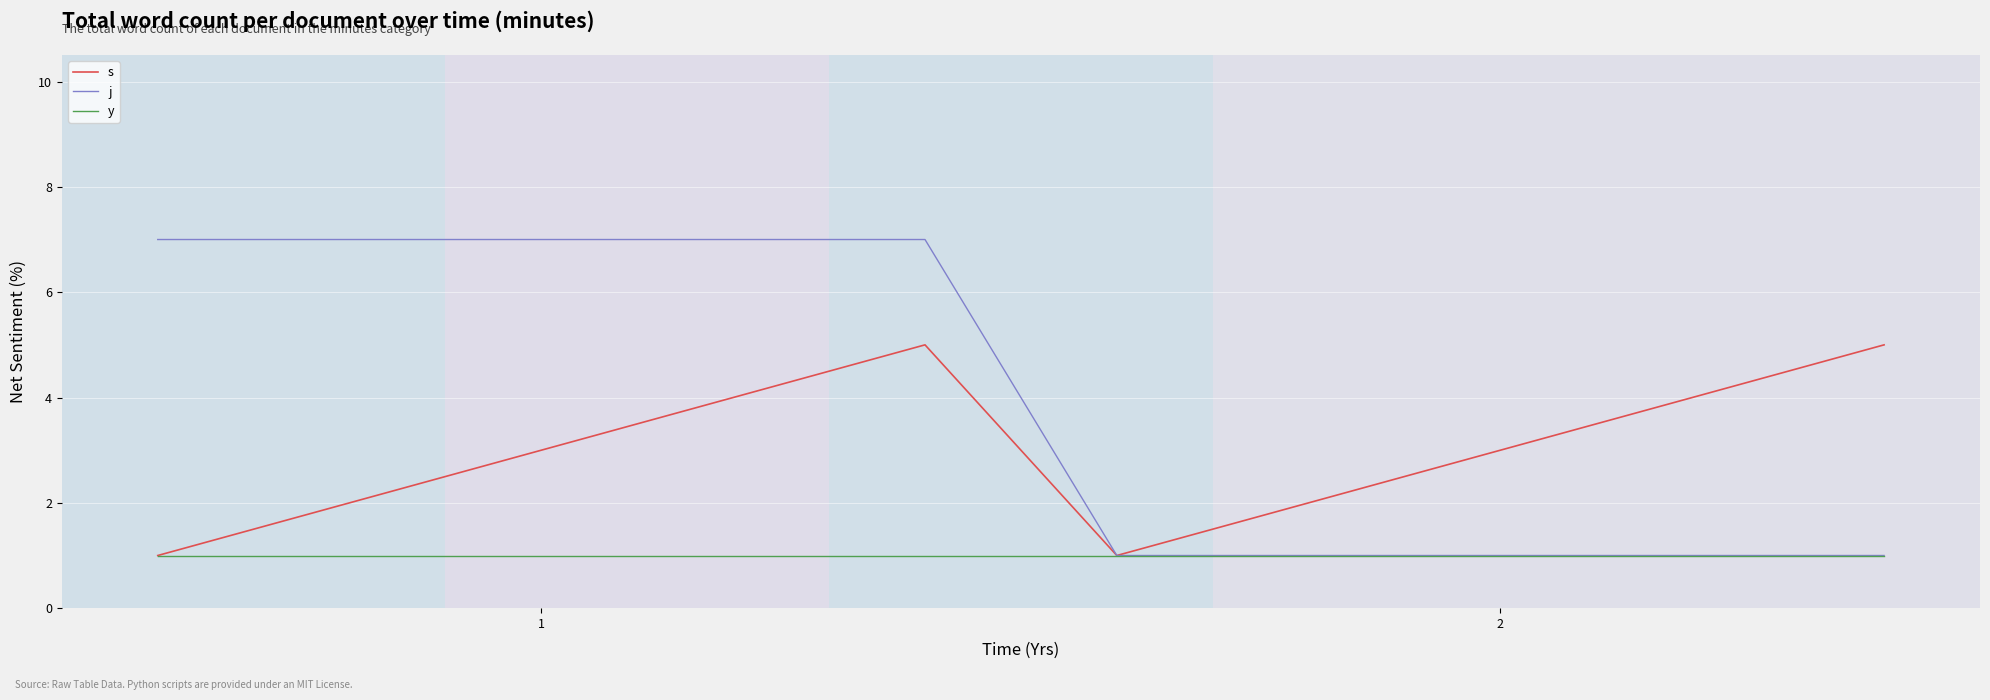

Which series has the largest range (max minus min)?

j